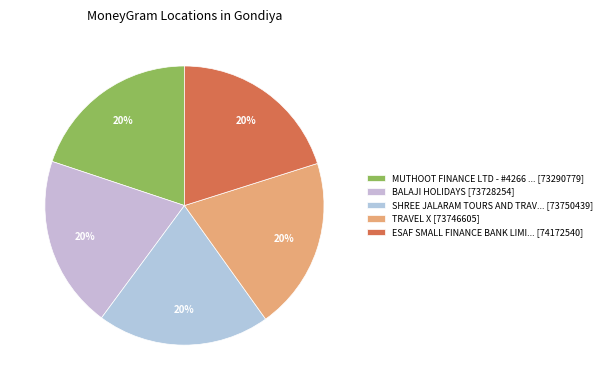

How many segments does this pie chart have?

5